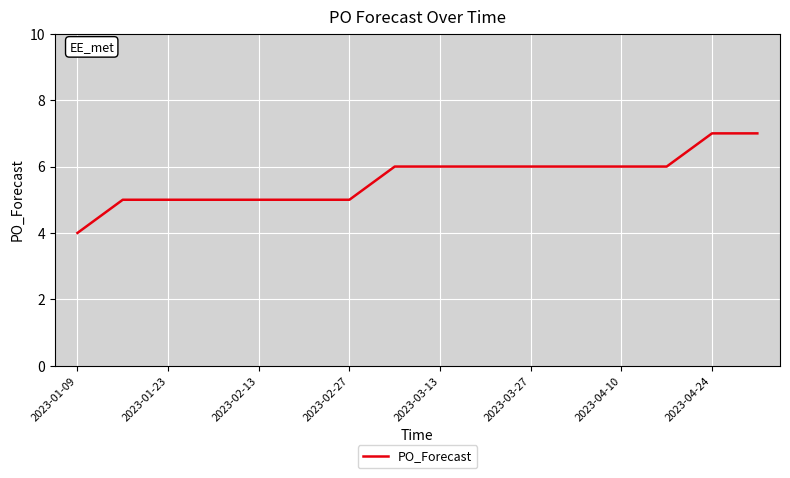

What is the difference between the maximum and minimum values?

3